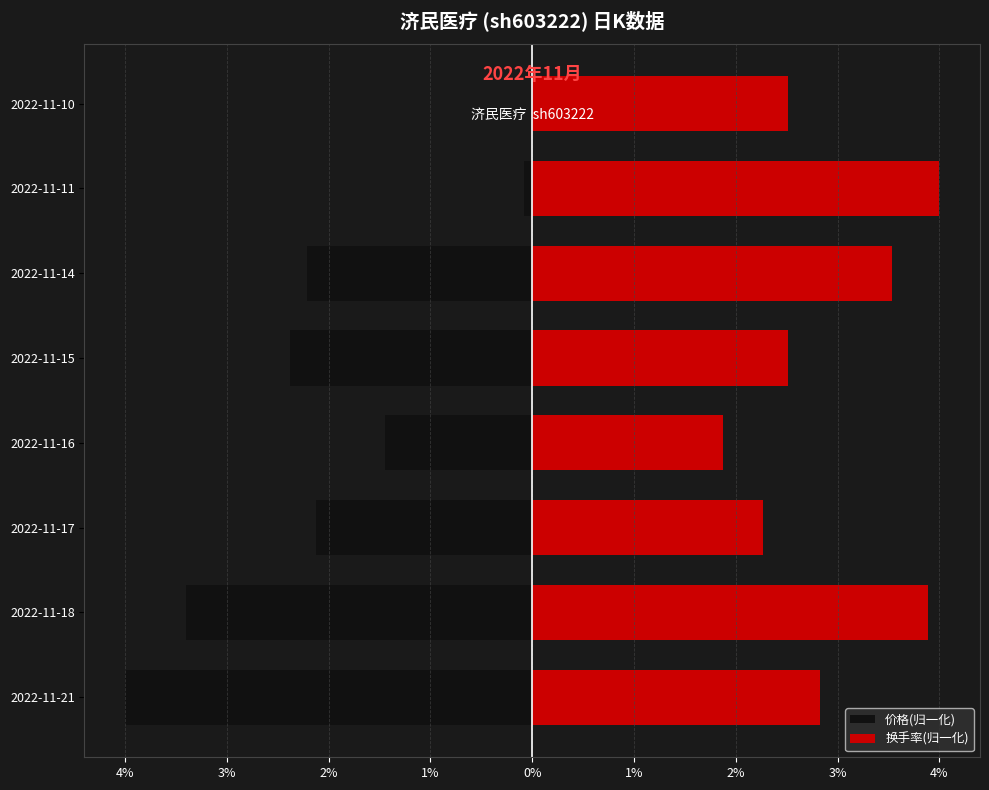

How many bars are there in total?

16